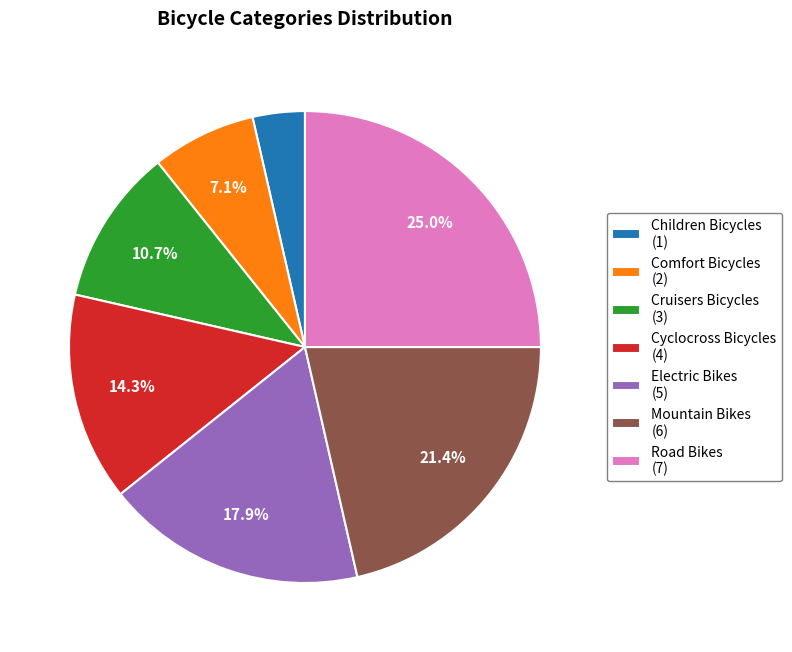

To the nearest percent, what is the combined percentage of Comfort Bicycles and Cruisers Bicycles?

18%